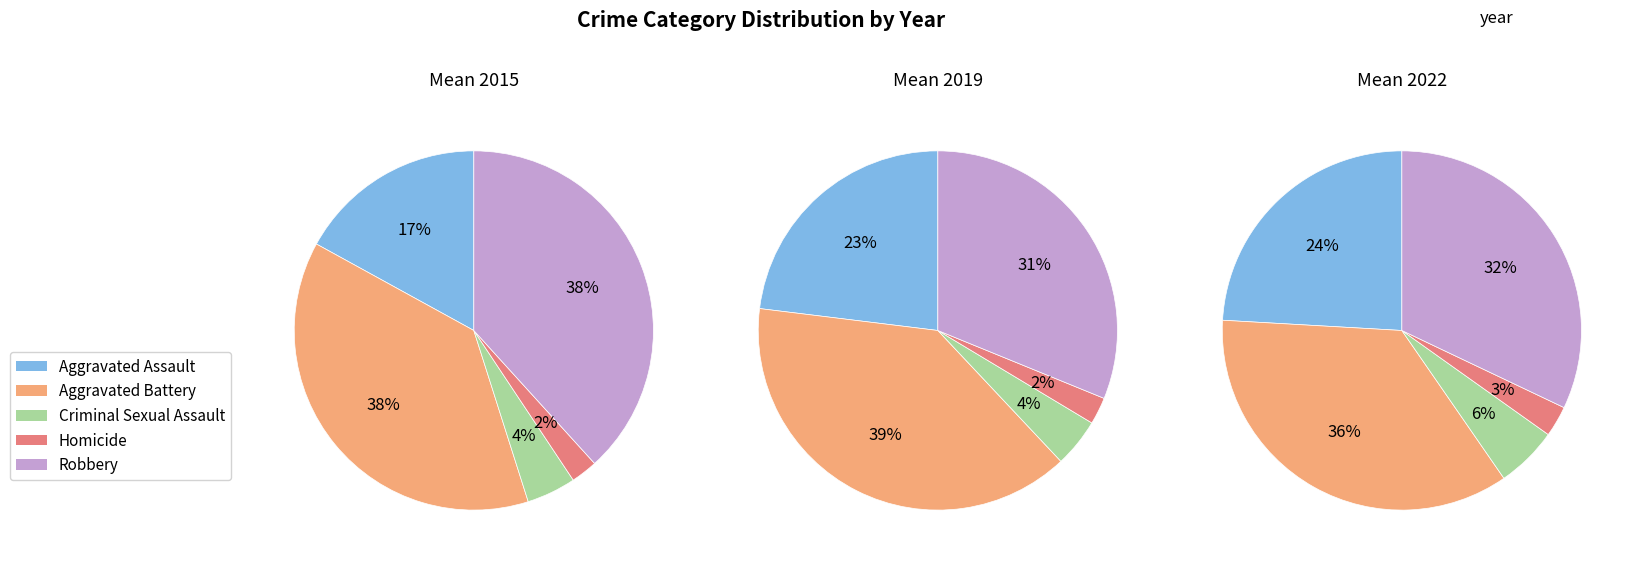

Does Homicide represent more than half of the total?

No